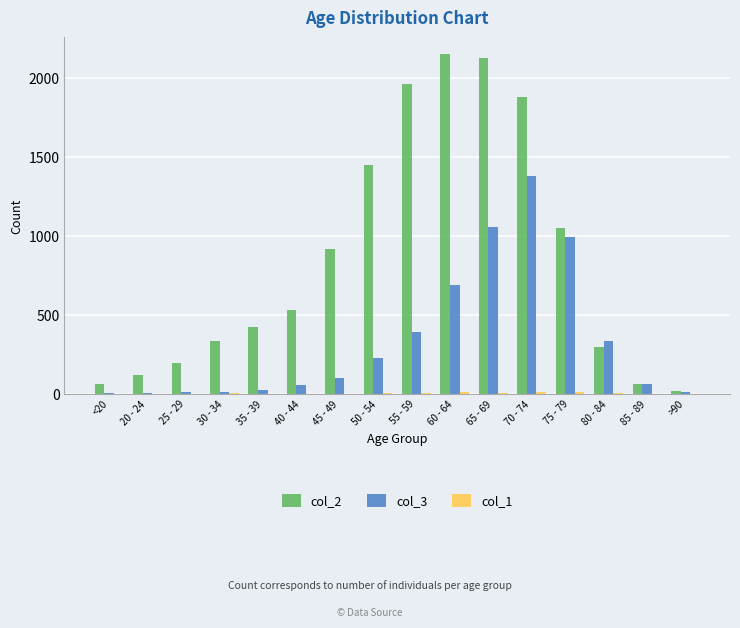

Which series has the largest total across all categories?

col_2